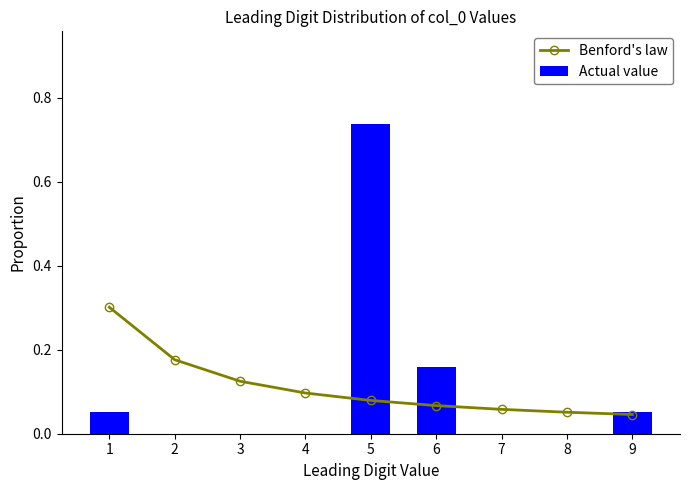

True or false: Actual value has a value of 0.1 at 9.

True